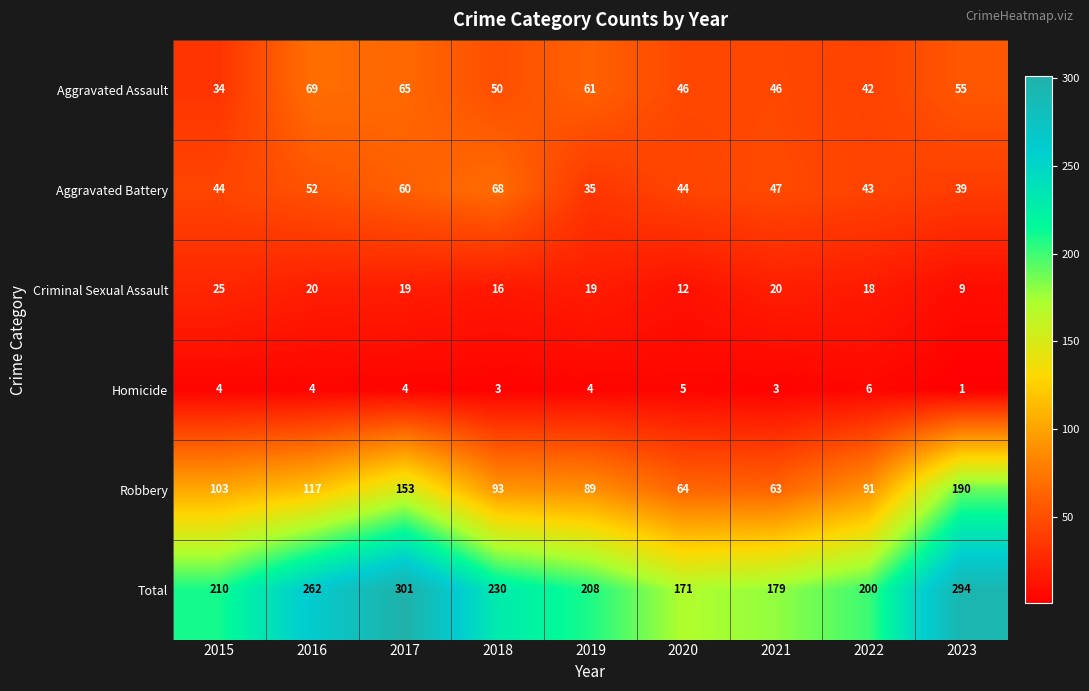

Is it true that Robbery equals 63 at 2021?

True